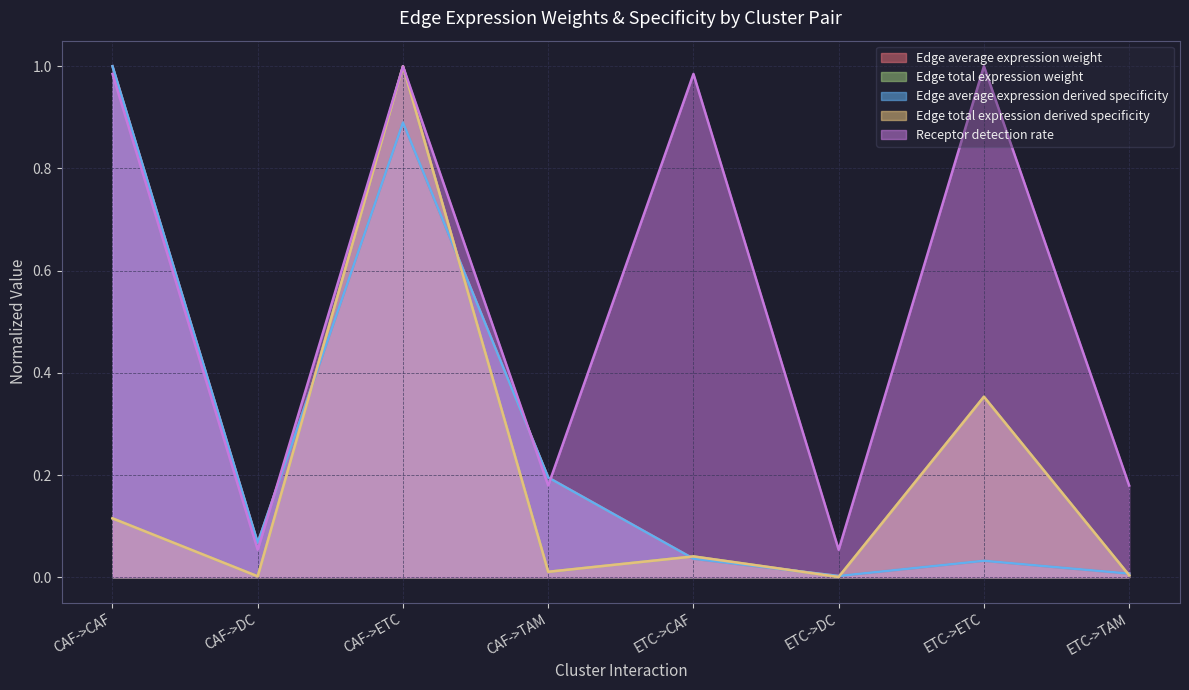

At how many categories does at least one series exceed 0?

8